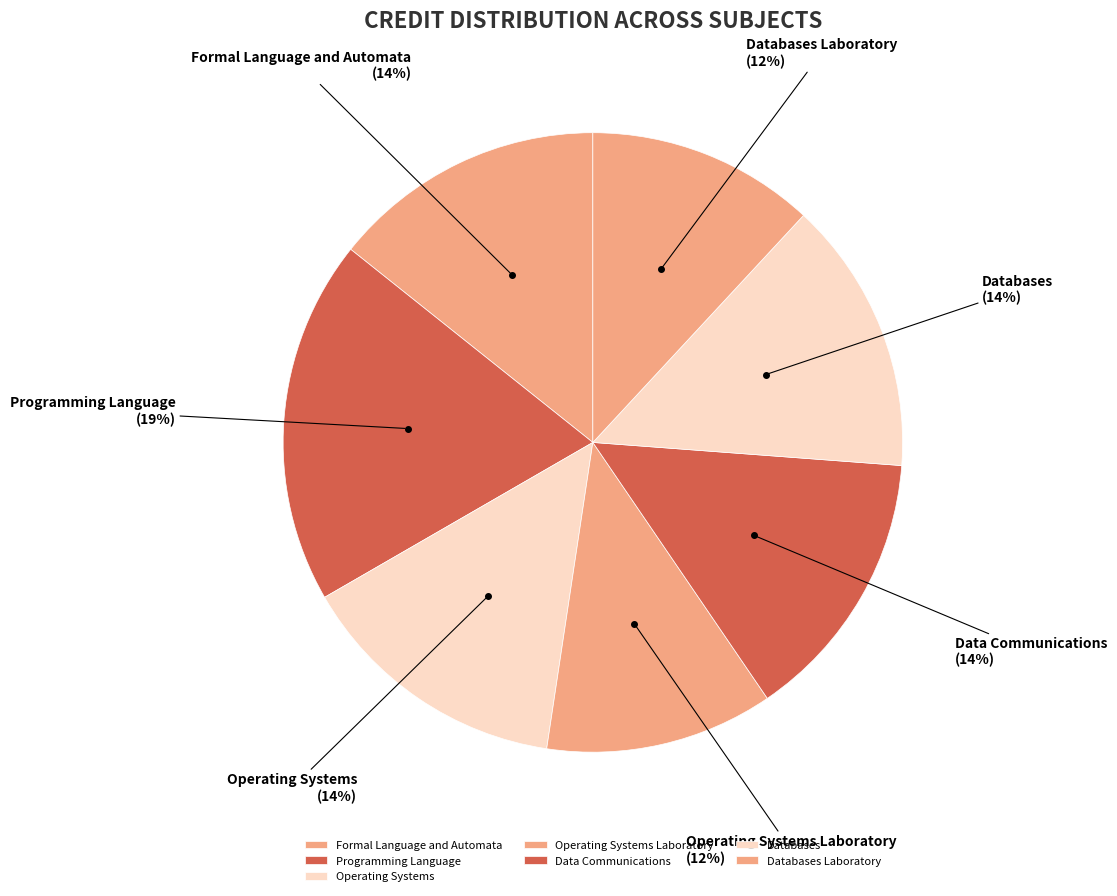

Combined, do Databases and Programming Language account for over 50%?

No